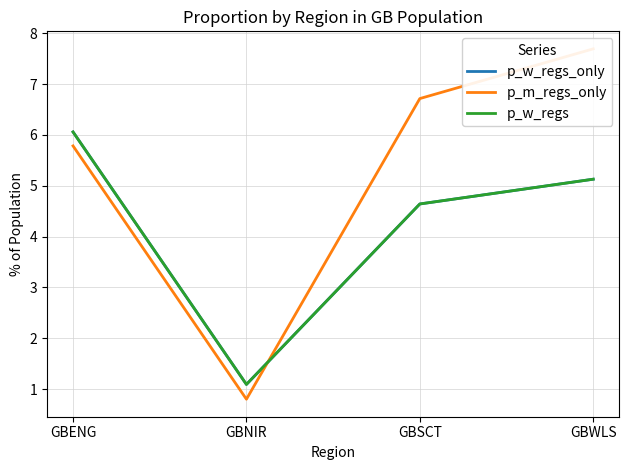

What is the sum of all p_w_regs values?

16.9